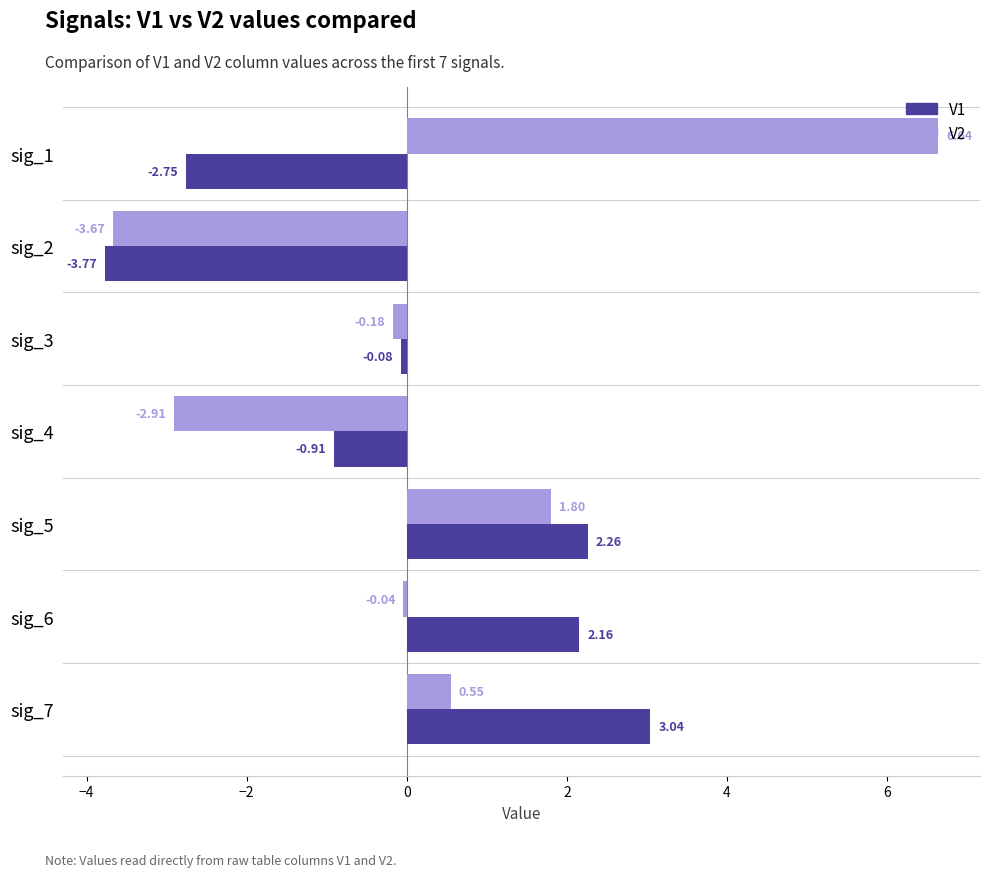

At which label does V1 reach its peak?

sig_7